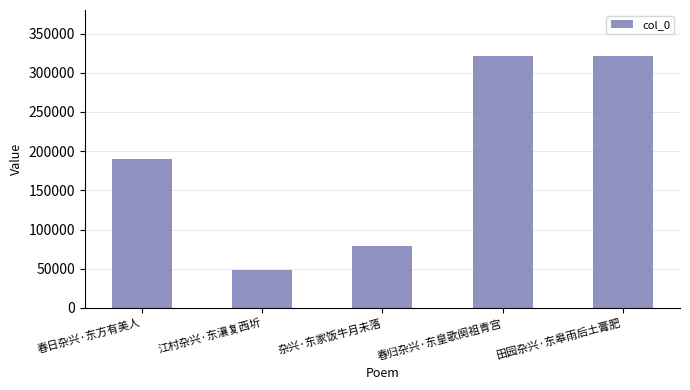

What is the smallest value displayed?

48851